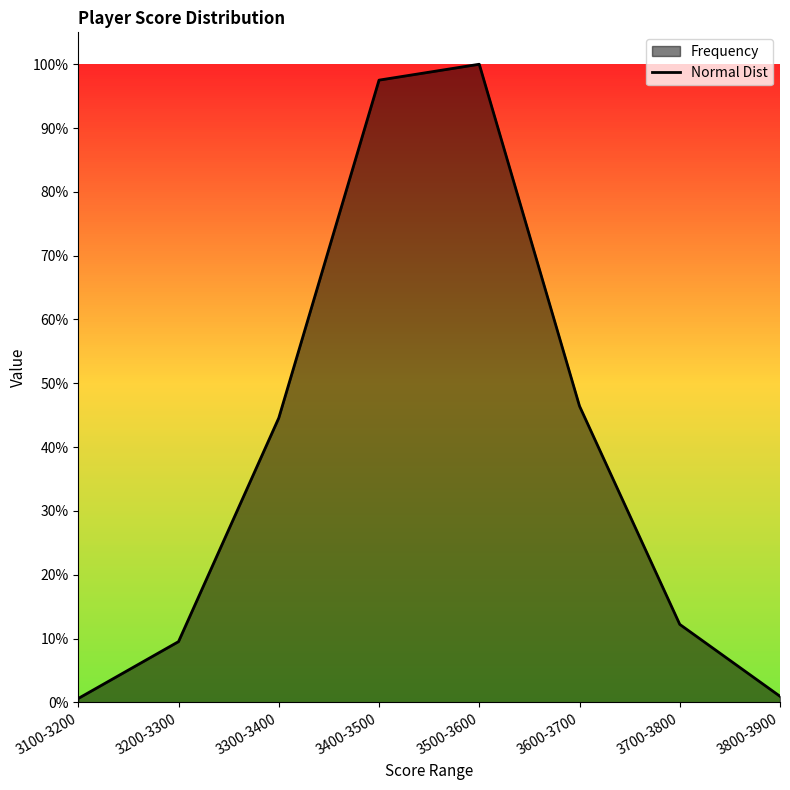

Rank the categories by value from lowest to highest.

3100-3200, 3800-3900, 3200-3300, 3700-3800, 3300-3400, 3600-3700, 3400-3500, 3500-3600